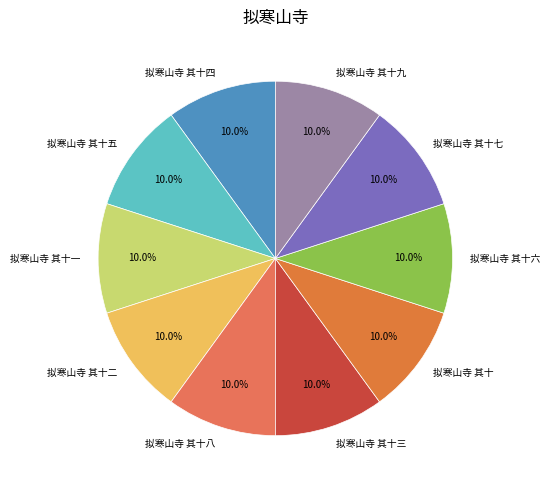

Combined, do 拟寒山寺 其十八 and 拟寒山寺 其十二 account for over 50%?

No